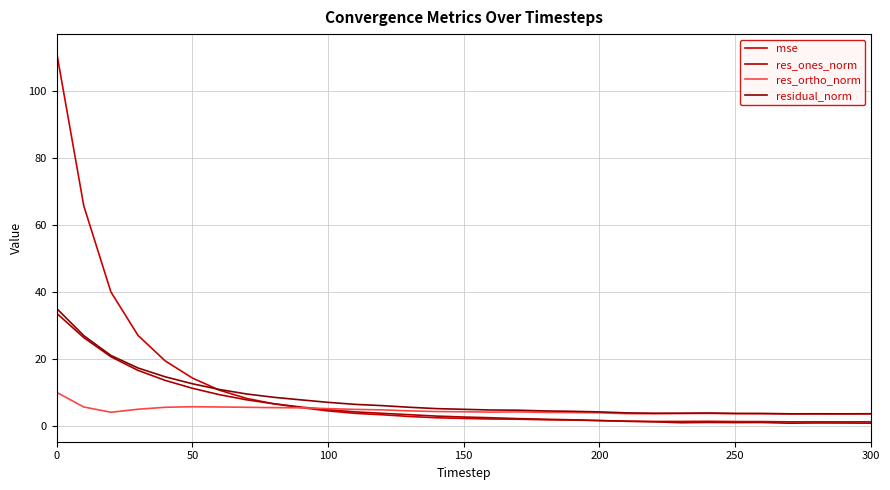

What is the average value of the res_ones_norm series?

6.1